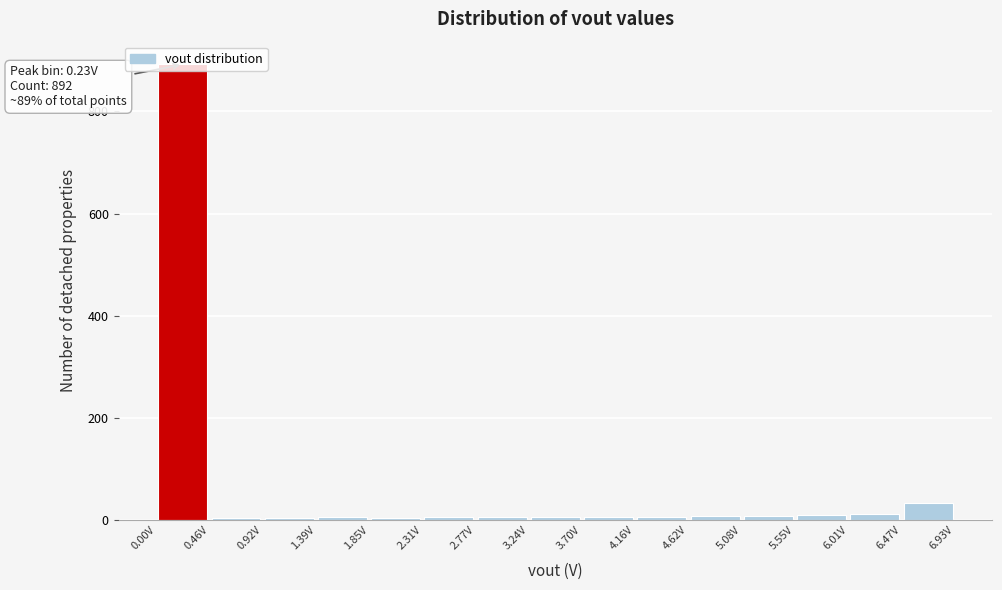

Which range on the x-axis has the tallest bar?

0.00 to 0.45